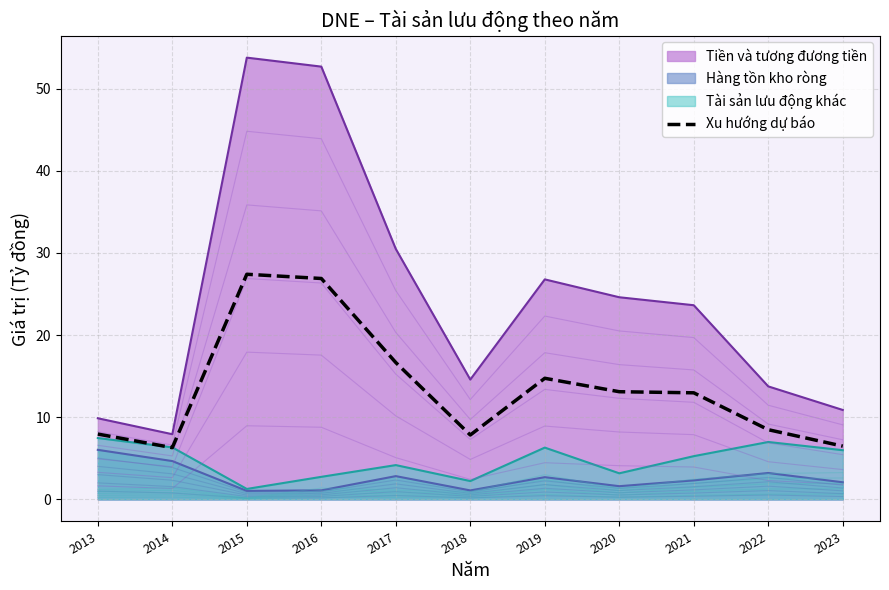

What is the value of the 6th point from the left?

7.8